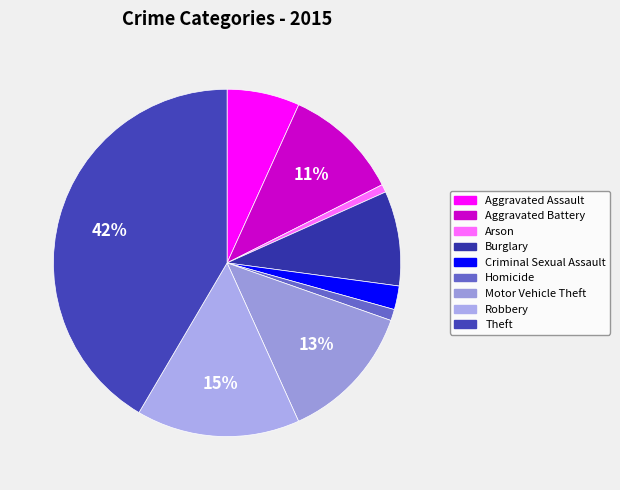

How much of the chart is everything except Motor Vehicle Theft?

87.1%